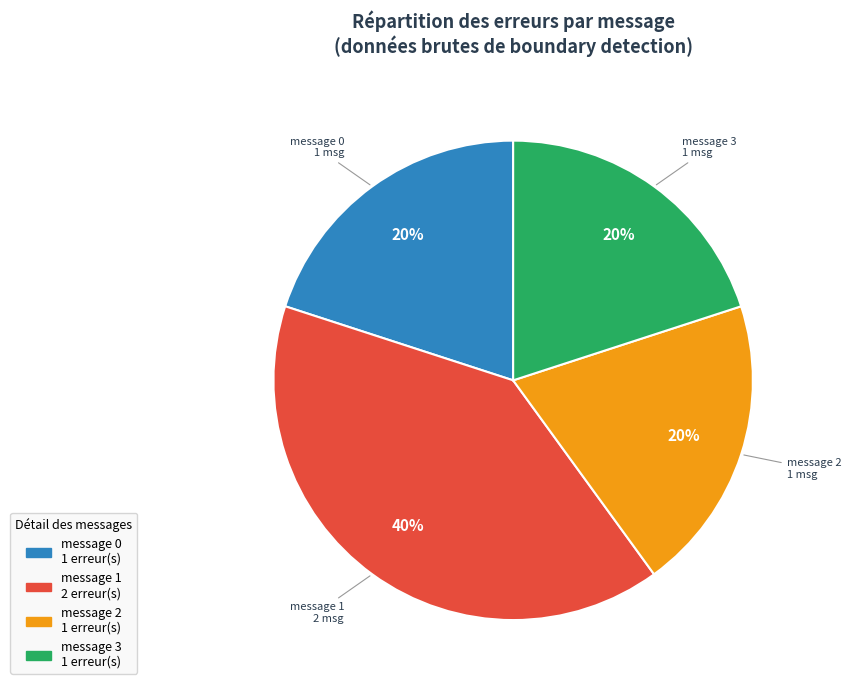

What is the ratio of the value at message 2 to the value at message 1?

0.5